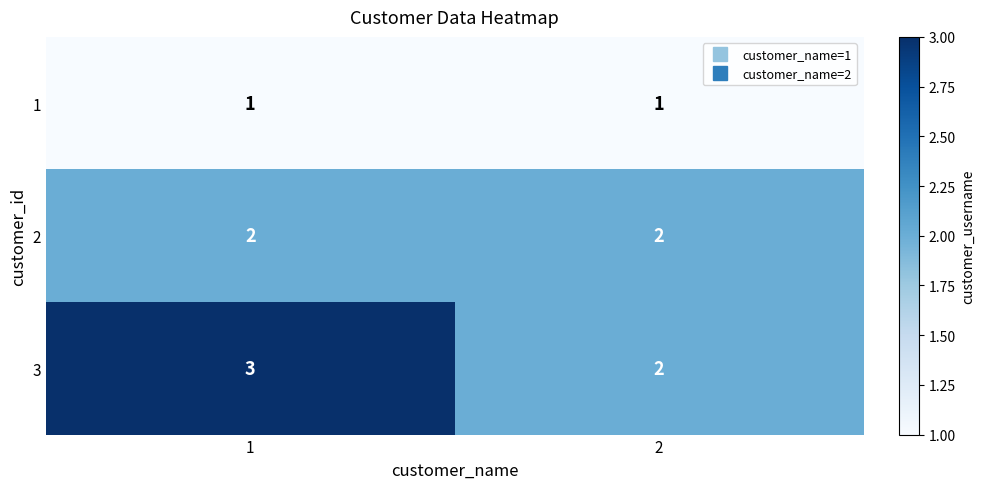

Between 1 and 2, which series saw the biggest shift?

3